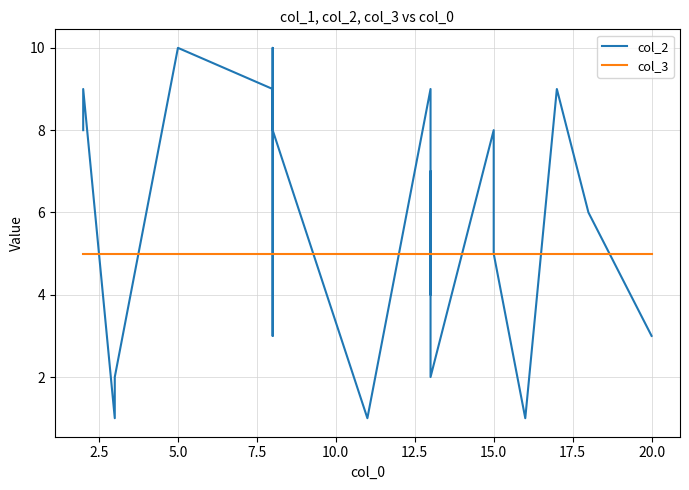

Which series ends up on top after the final intersection of col_2 and col_3?

col_3